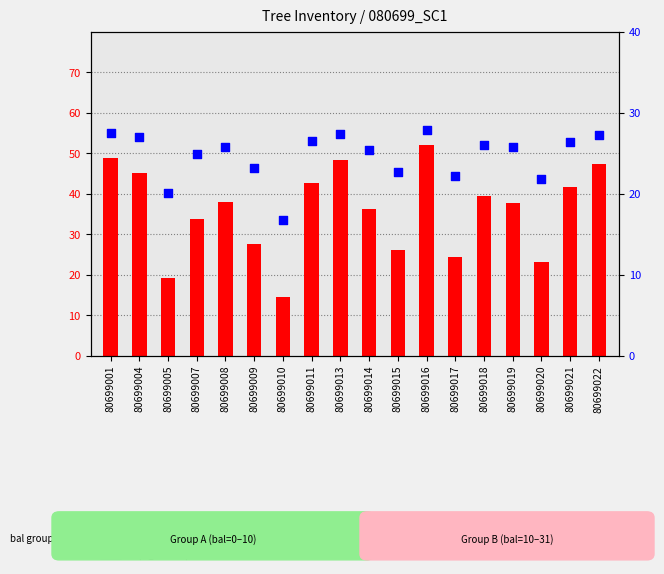

Which series reaches the minimum Y coordinate?

dbh